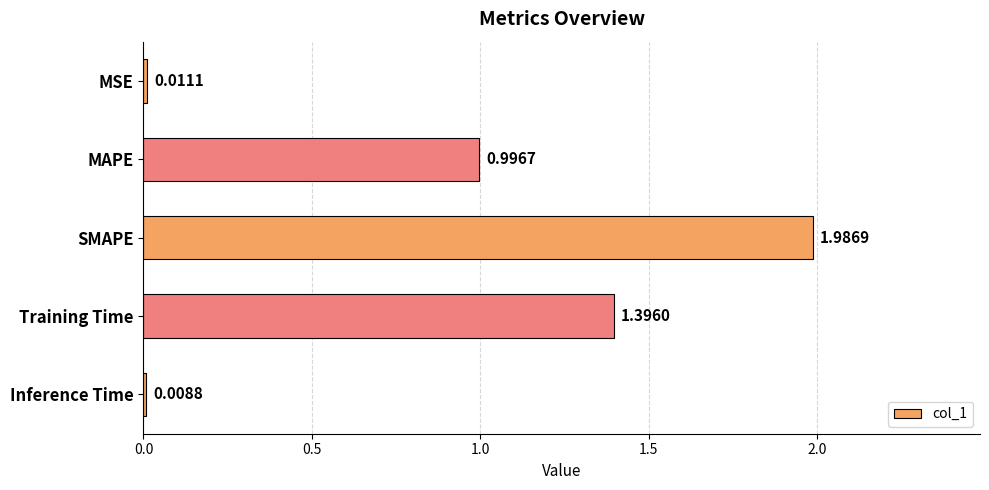

Count the number of categories in the chart.

5